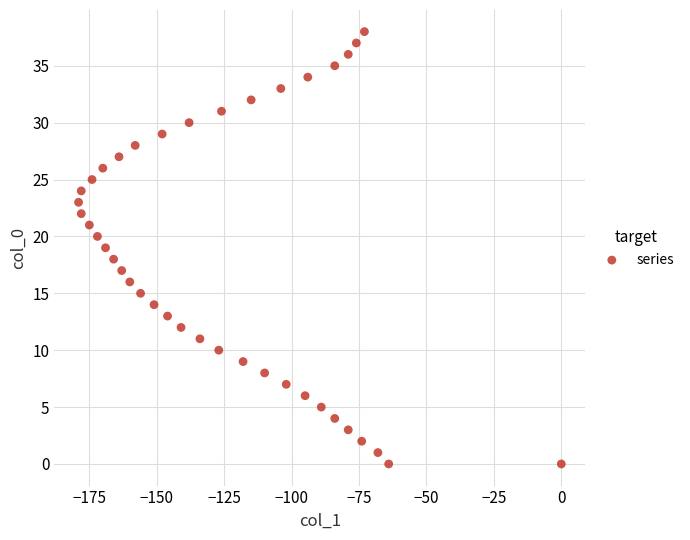

What is the range of Y values (max minus min)?

38